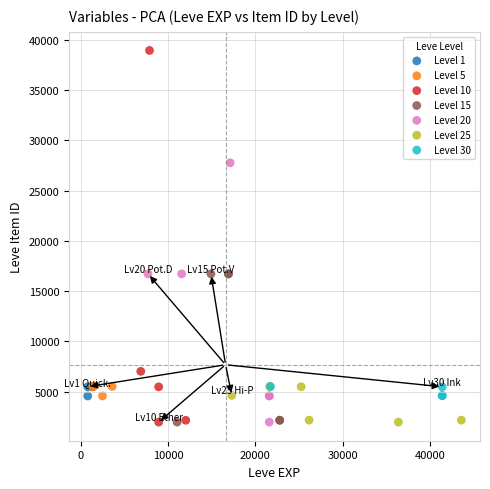

Which series reaches the maximum Y coordinate?

Level 10